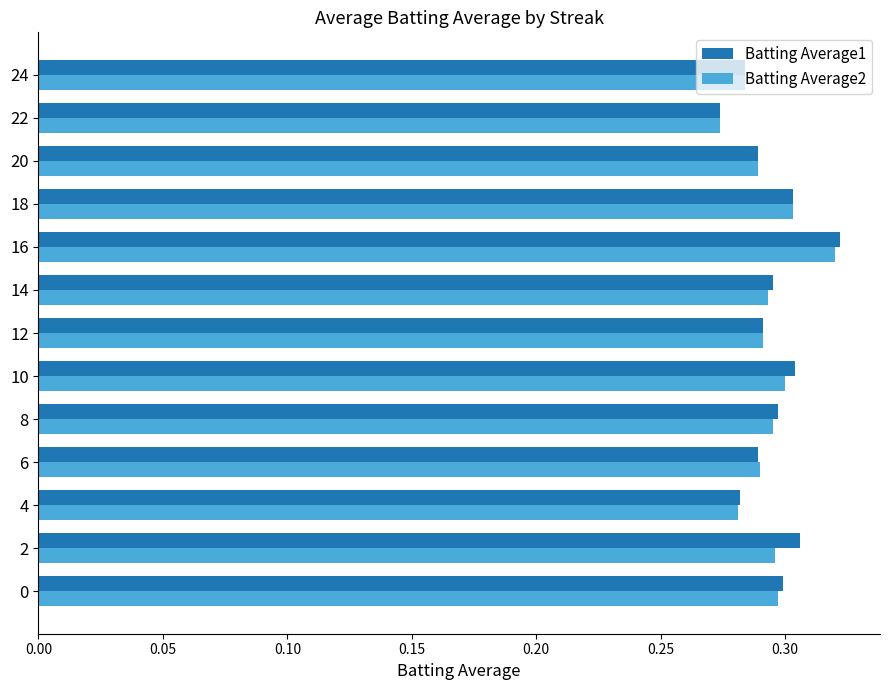

At how many categories does at least one series exceed 0?

13